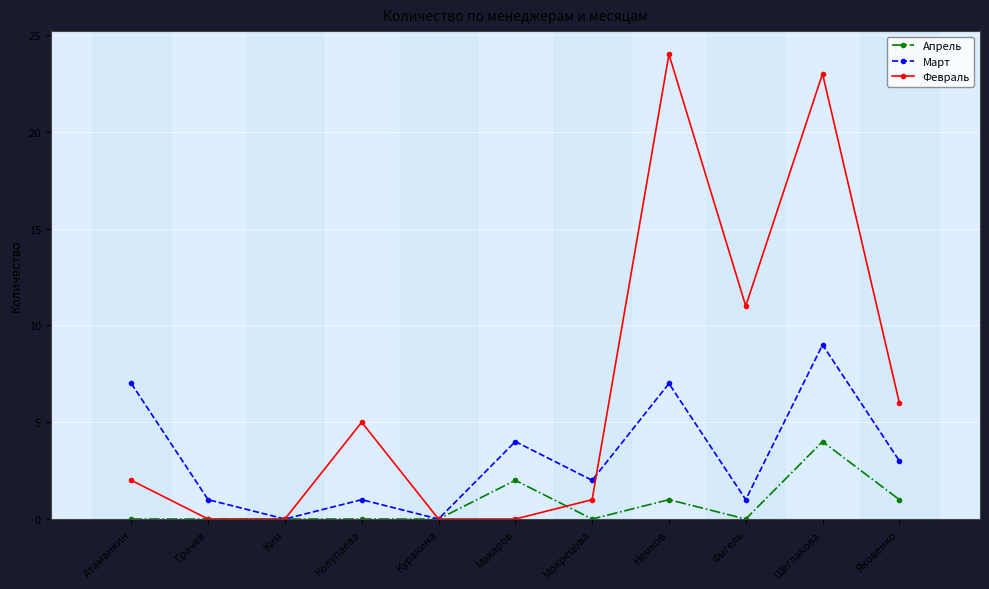

Which series has the widest spread of values?

Февраль